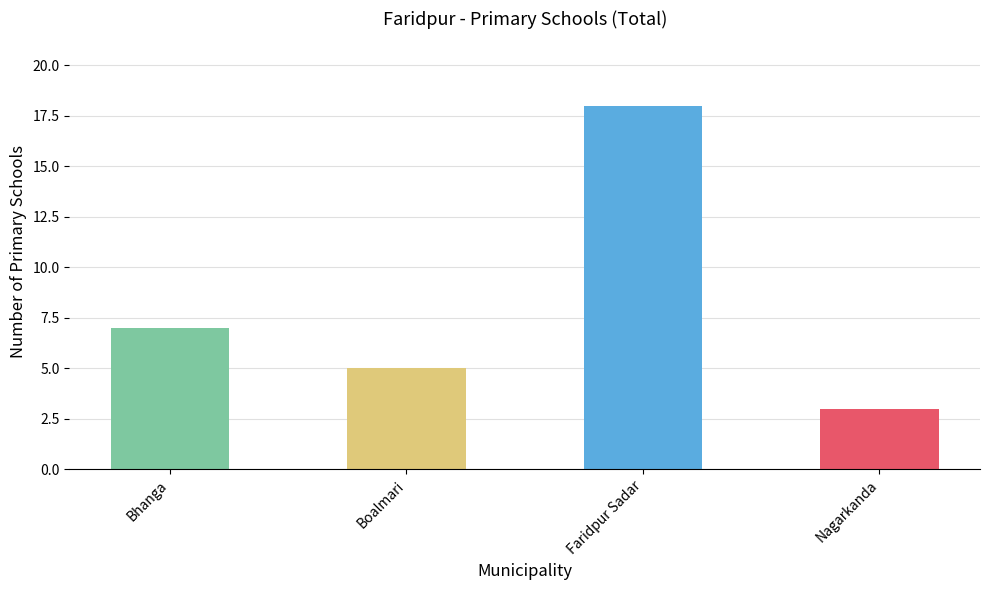

Reading left to right, list all the values displayed in this chart.

7	5	18	3